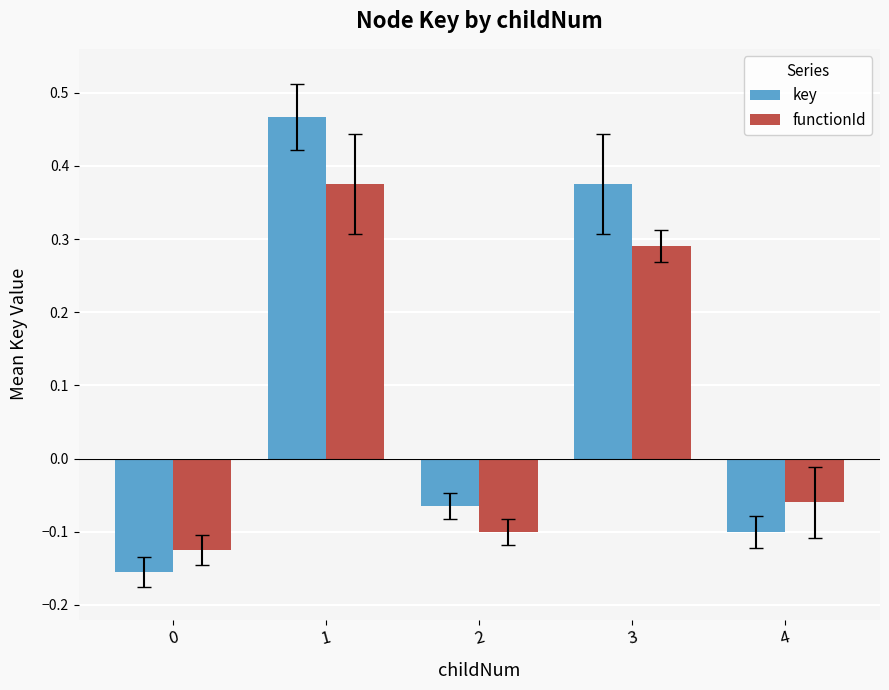

At 0, list the series in order from smallest to largest.

key, functionId